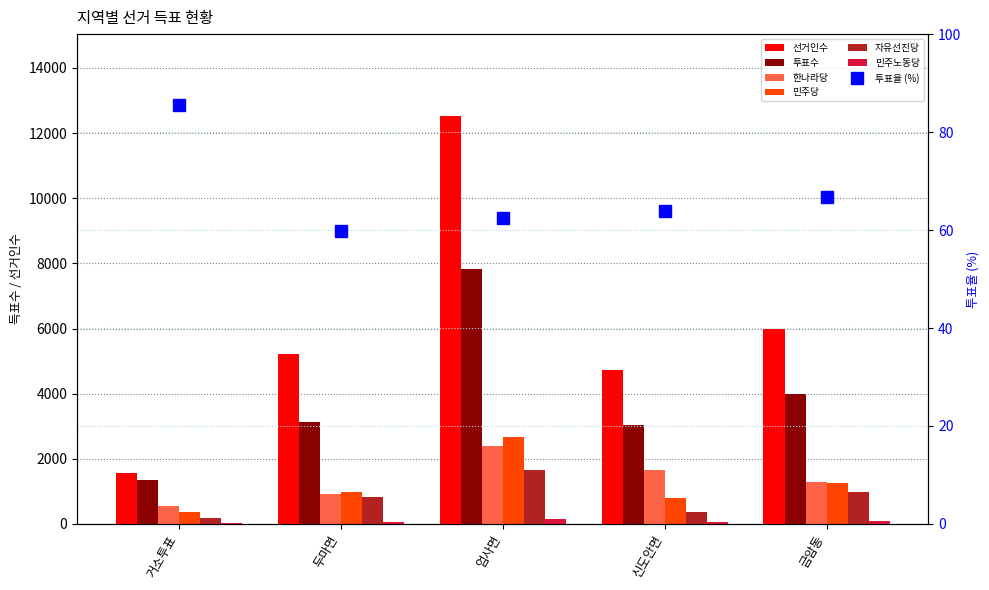

Rank the series by their maximum value, from highest to lowest.

선거인수, 투표수, 민주당, 한나라당, 자유선진당, 민주노동당